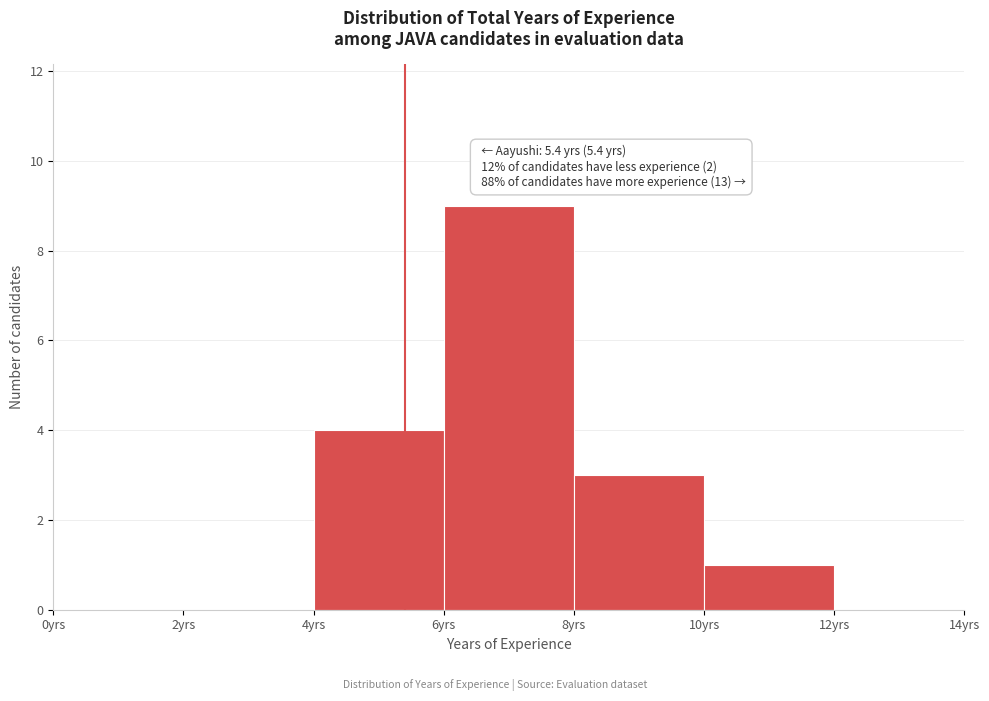

Over which range of the x-axis is the bar tallest?

6 to 8